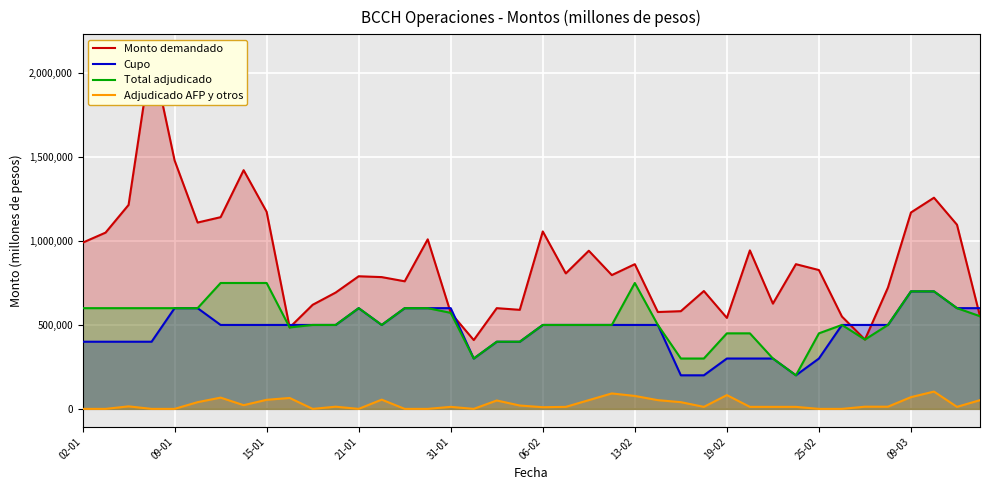

What is the maximum value for Adjudicado AFP y otros?

103000